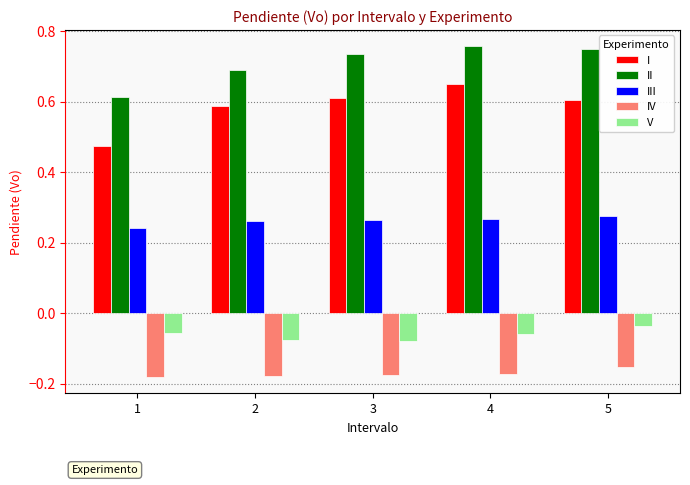

How many groups of bars are there?

5